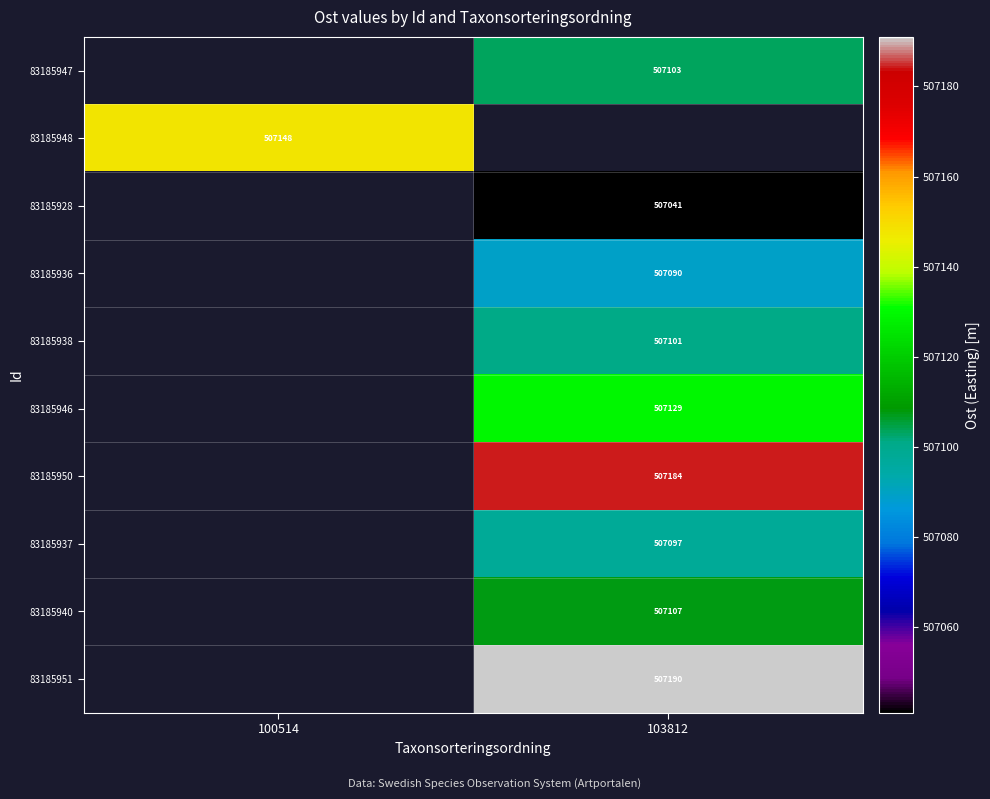

Which series has the widest spread of values?

83185948